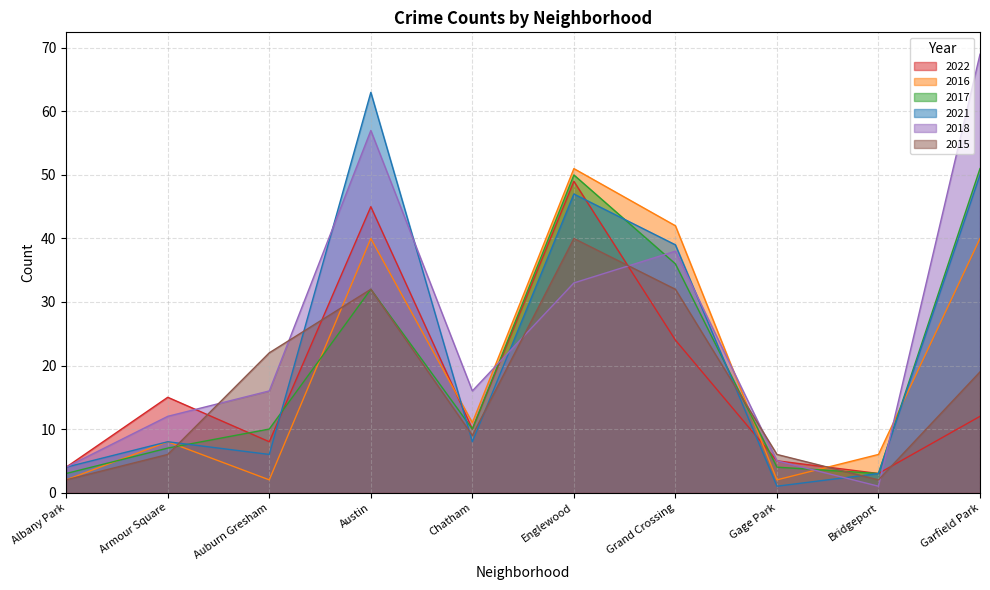

List the series in order of their peak value, highest first.

2018, 2021, 2016, 2017, 2022, 2015